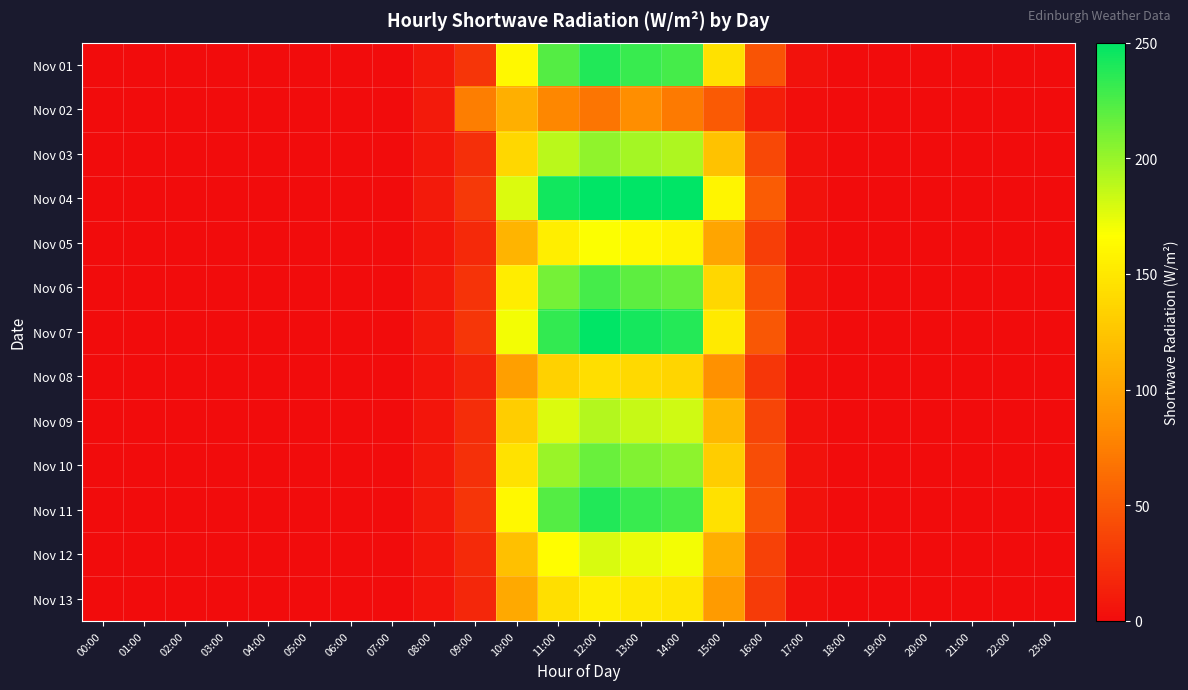

Which series has the widest spread of values?

Nov 04